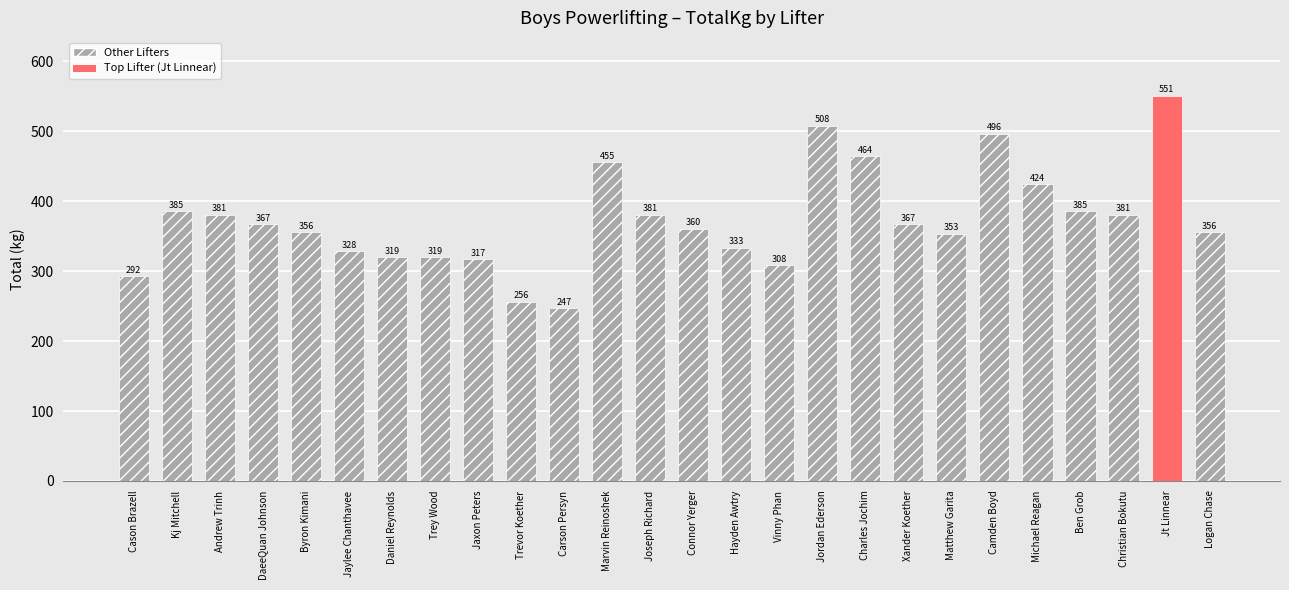

What is the approximate value at Vinny Phan?

308.4